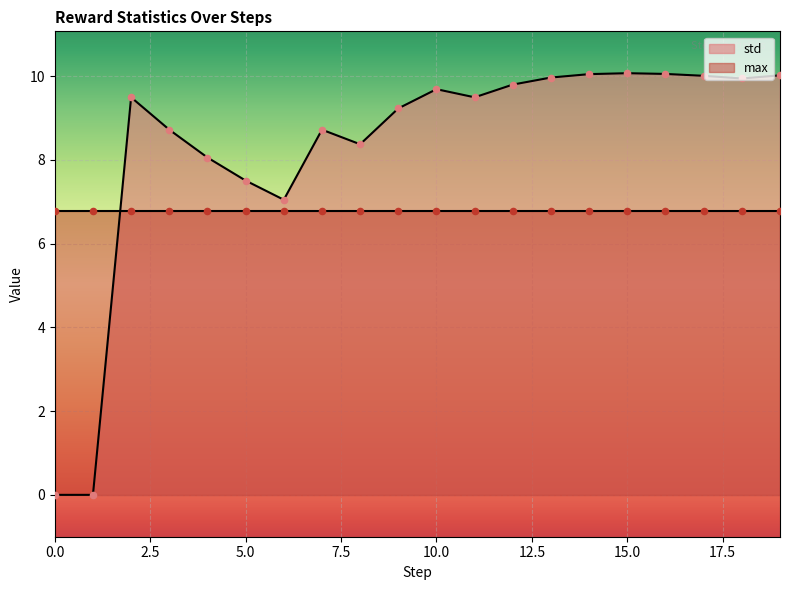

What is the ratio of the value at 19 to the value at 16?

1.0